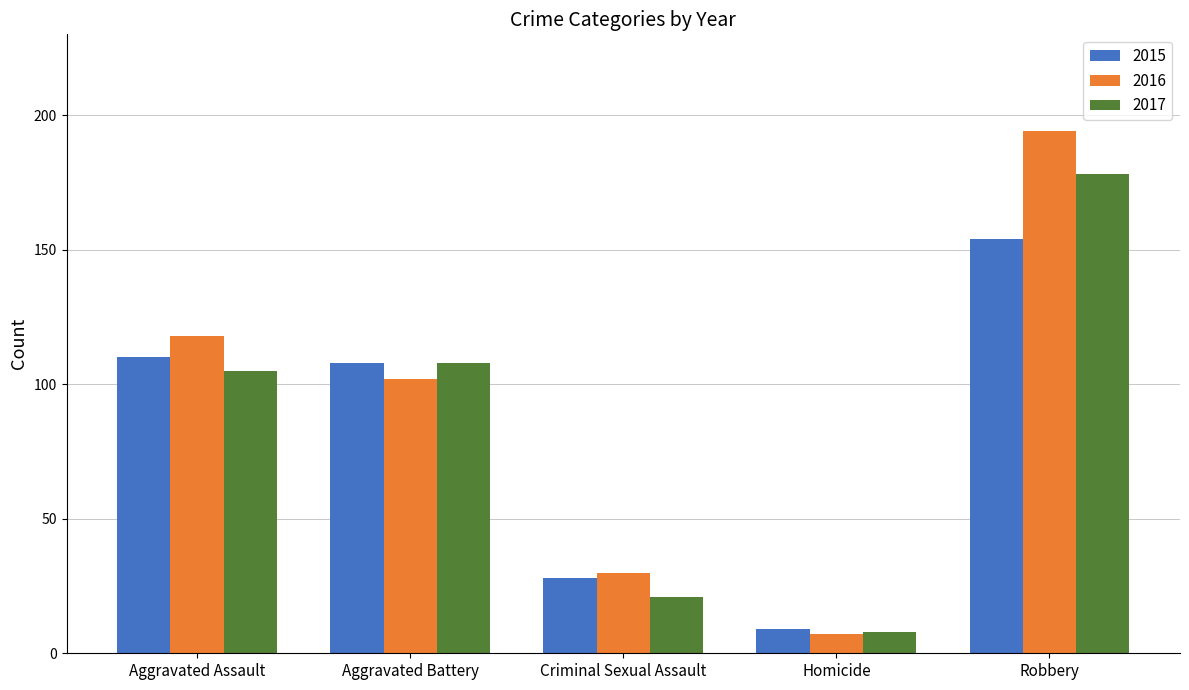

How many bars are there in each group?

3